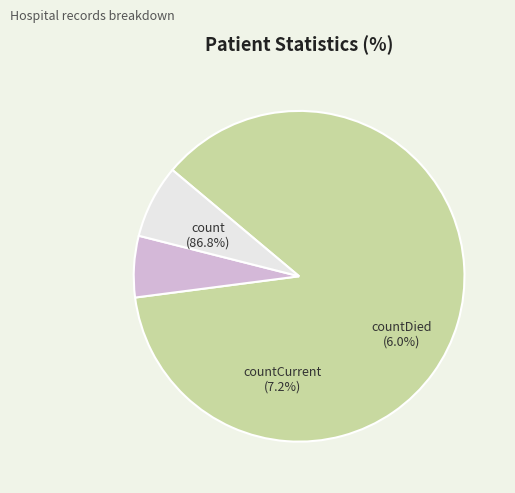

To the nearest percent, what portion does countDied represent?

6%